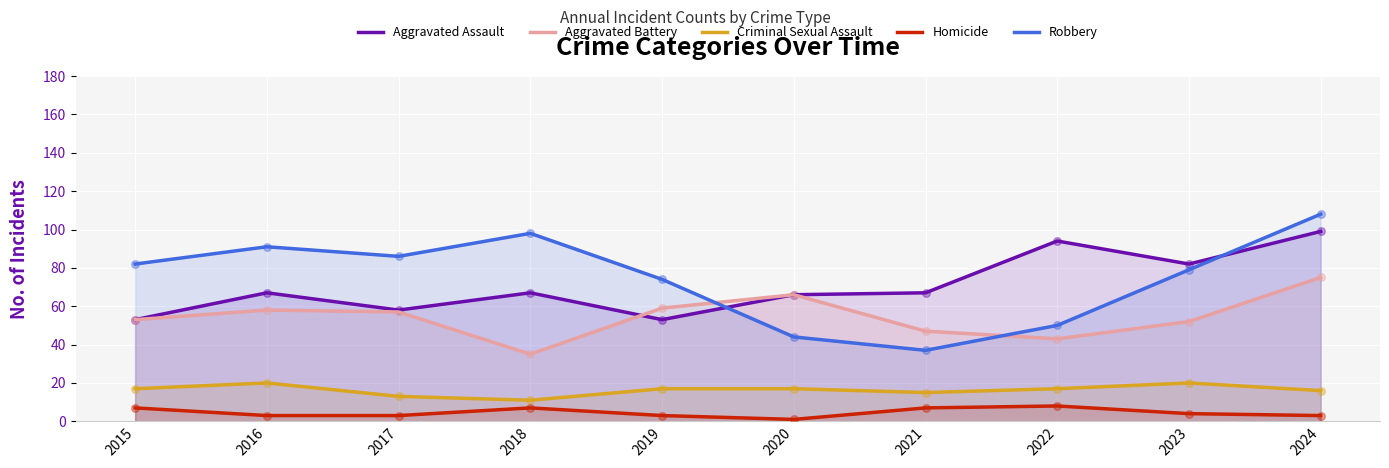

Which series reaches the minimum Y coordinate?

Homicide